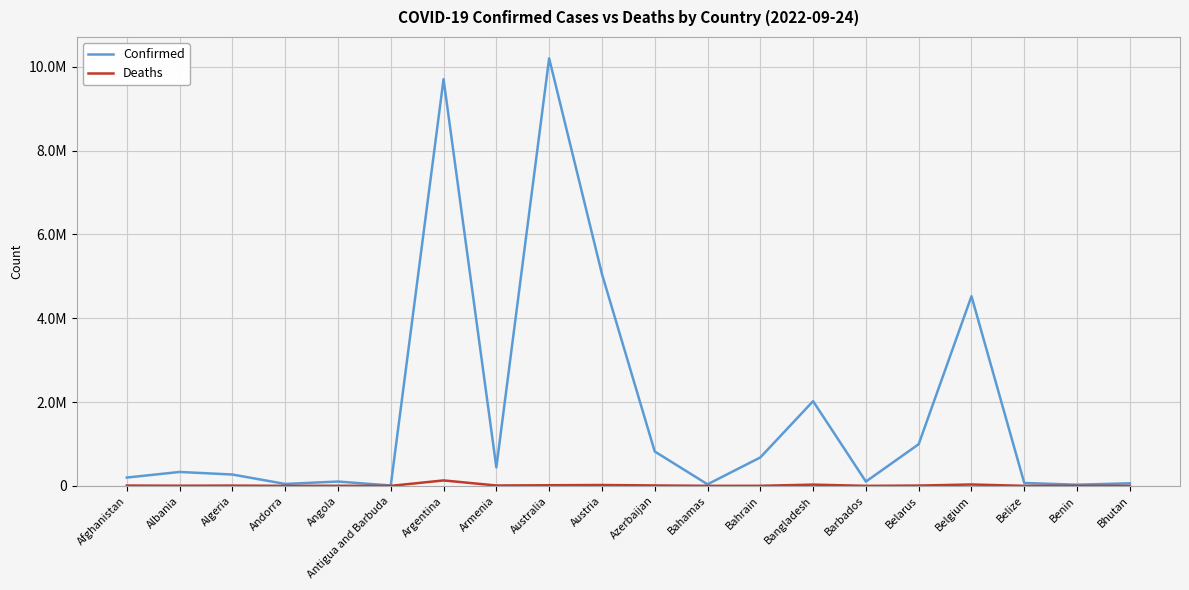

Is this an area chart (filled region under the line)?

No